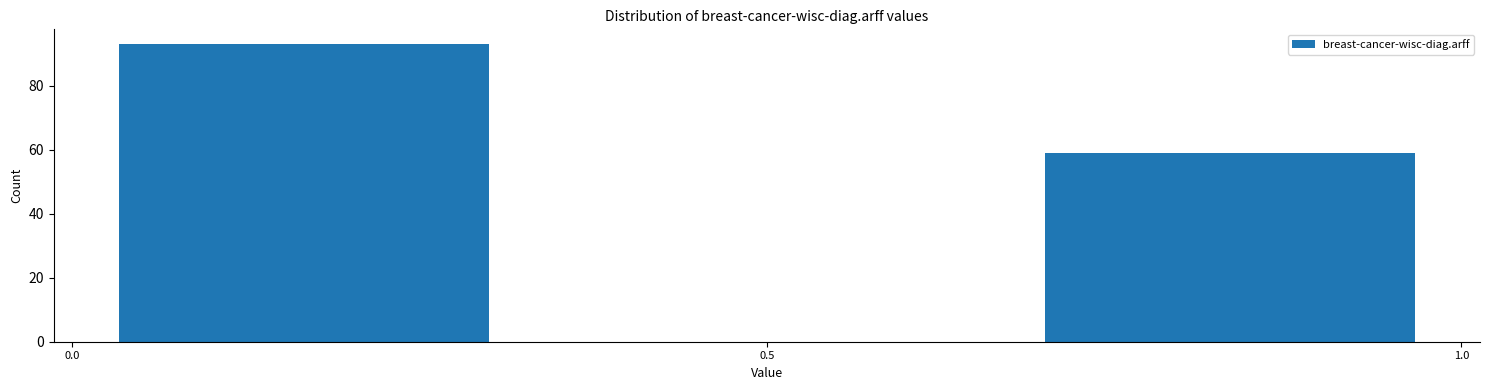

Reading left to right, transcribe this chart: for each bar, give the range it covers on the x-axis and its height. Neither the bar edges nor the heights are printed on the chart, so give them approximately, as read against the axes.

0.00 to 0.35: 94
0.35 to 0.65: 0
0.65 to 1.00: 60